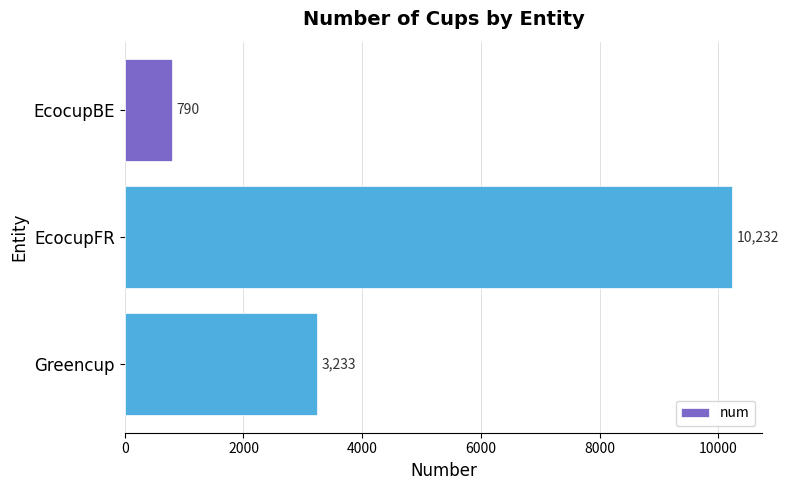

Count the number of categories in the chart.

3